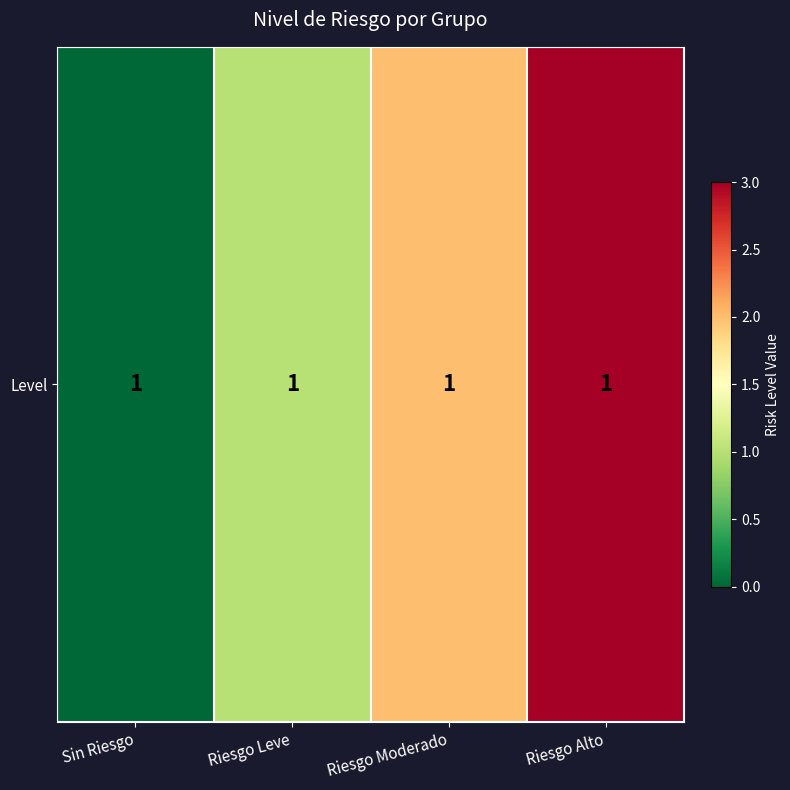

How many data points are above 2?

1